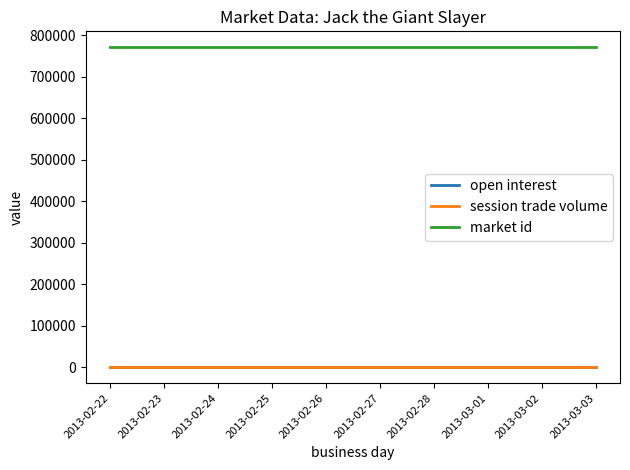

What is the label of the 2nd point from the right?

2013-03-02